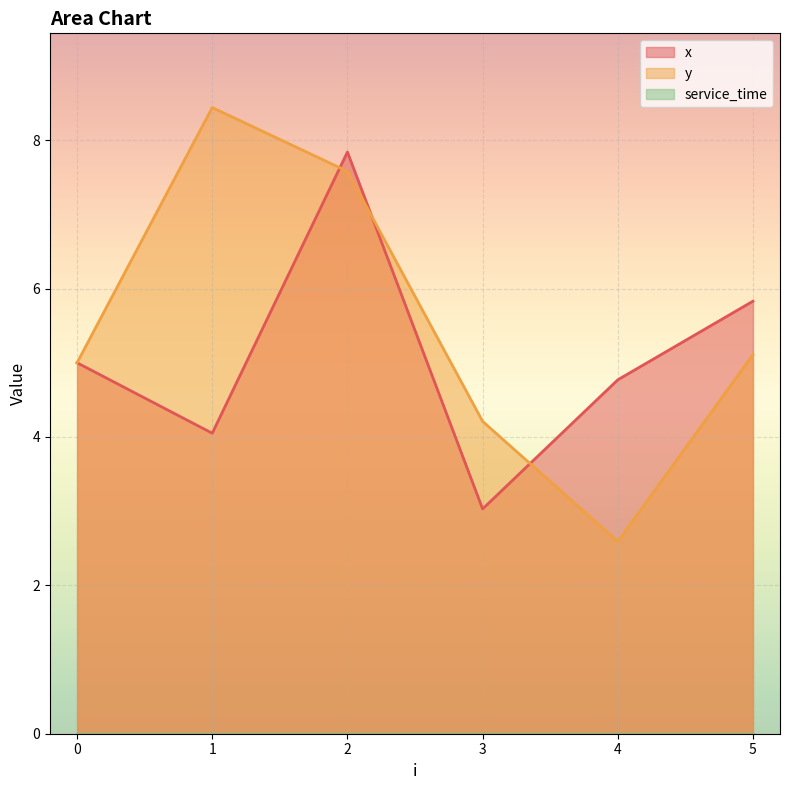

What is the minimum value for x?

3.0